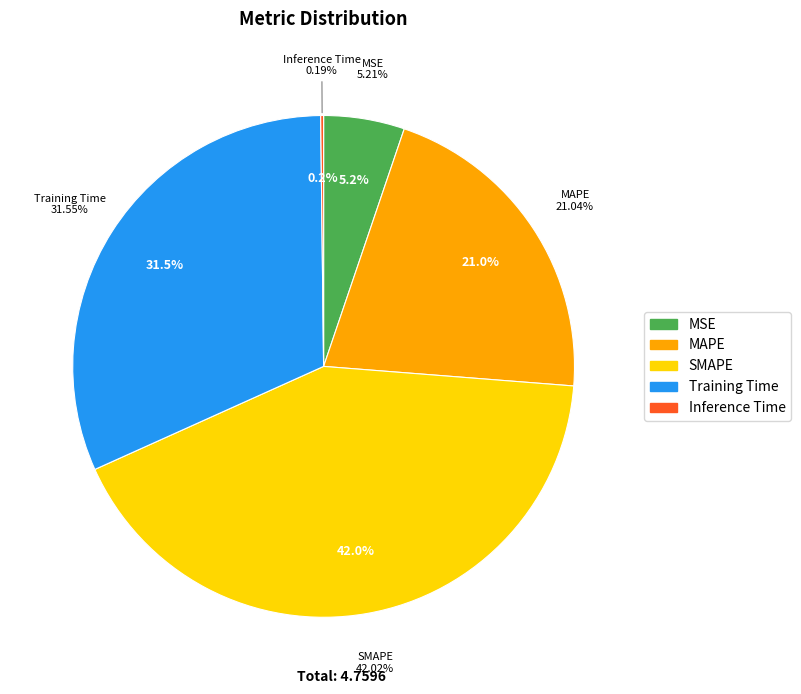

Is it true that MSE is 5% of the pie?

True